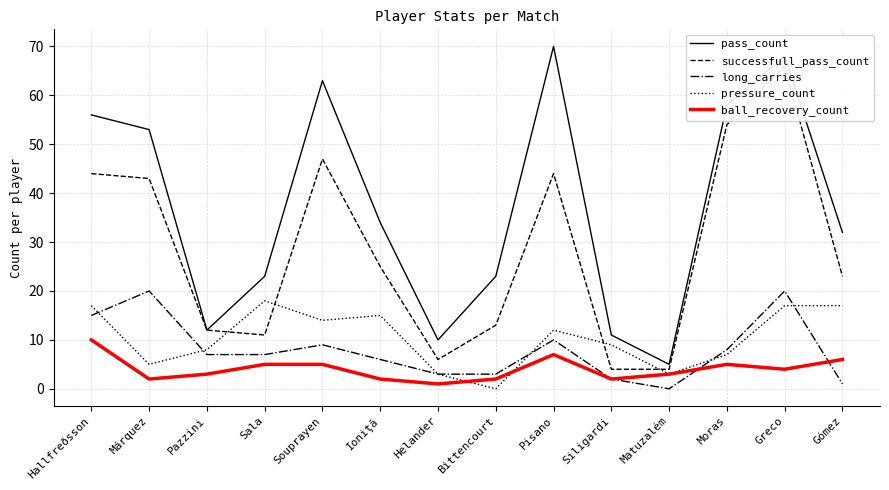

Rank the categories by pressure_count value from highest to lowest.

Sala, Hallfreðsson, Greco, Gómez, Ioniţă, Souprayen, Pisano, Siligardi, Pazzini, Moras, Márquez, Helander, Matuzalém, Bittencourt